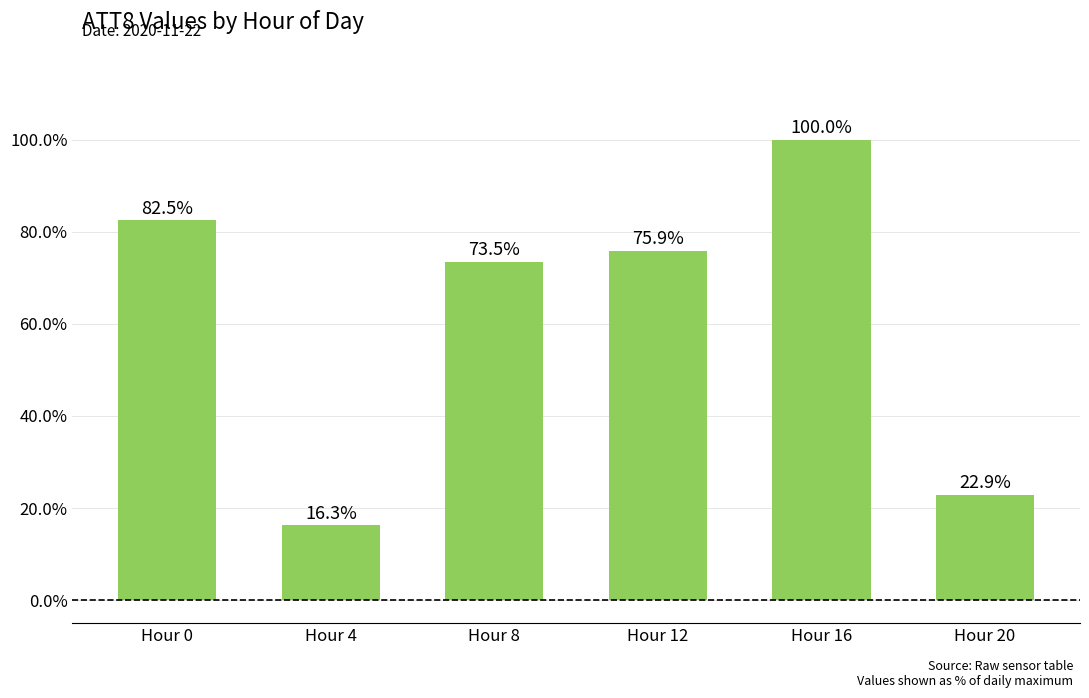

What is the change in value from Hour 8 to Hour 12?

+2.4